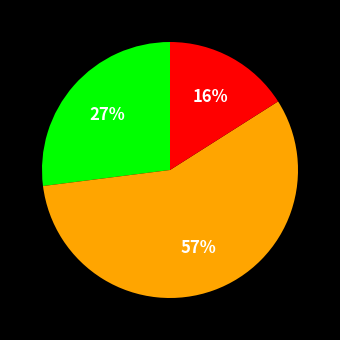

To the nearest percent, what is the average slice percentage?

33%